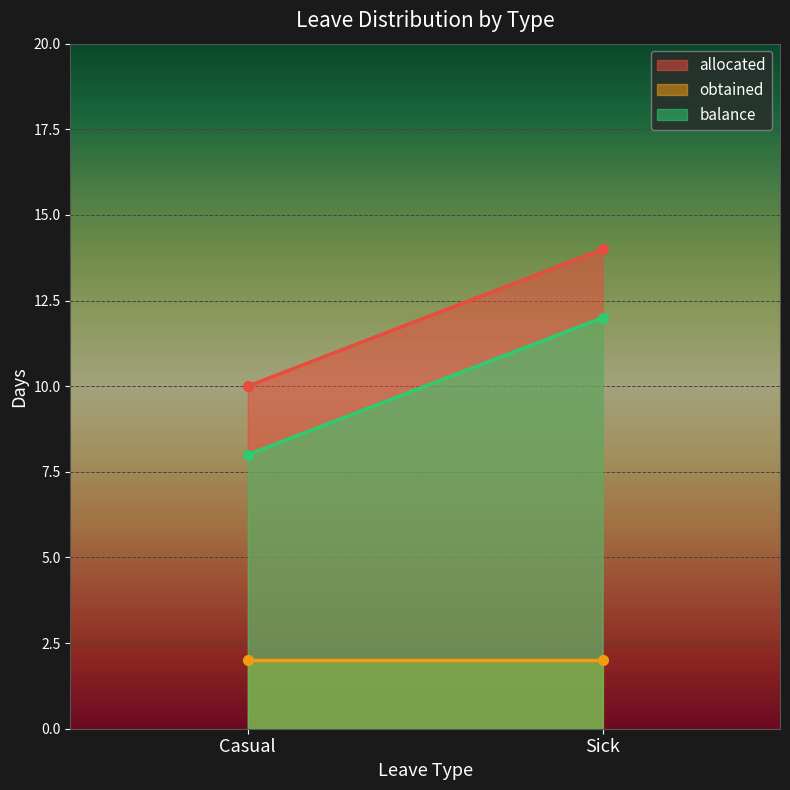

What is the total value across all series at Casual?

20